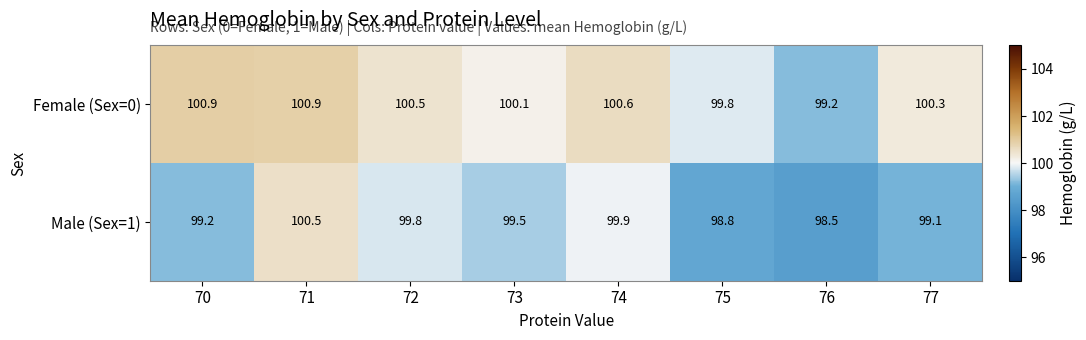

What is the difference between the maximum and second lowest values in the Male (Sex=1) series?

1.7